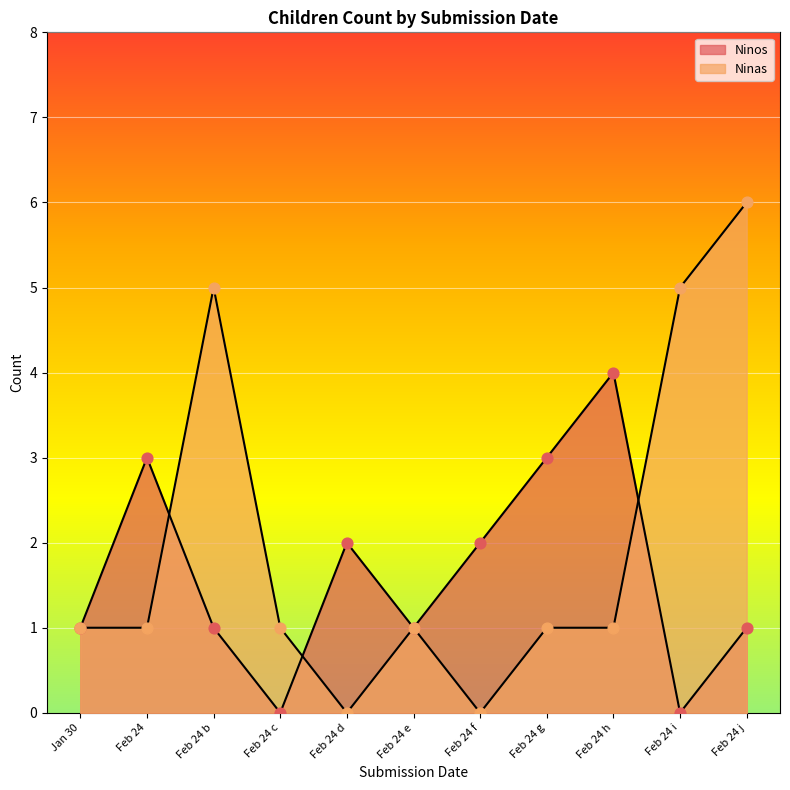

Which series contains the highest Y value?

Ninas